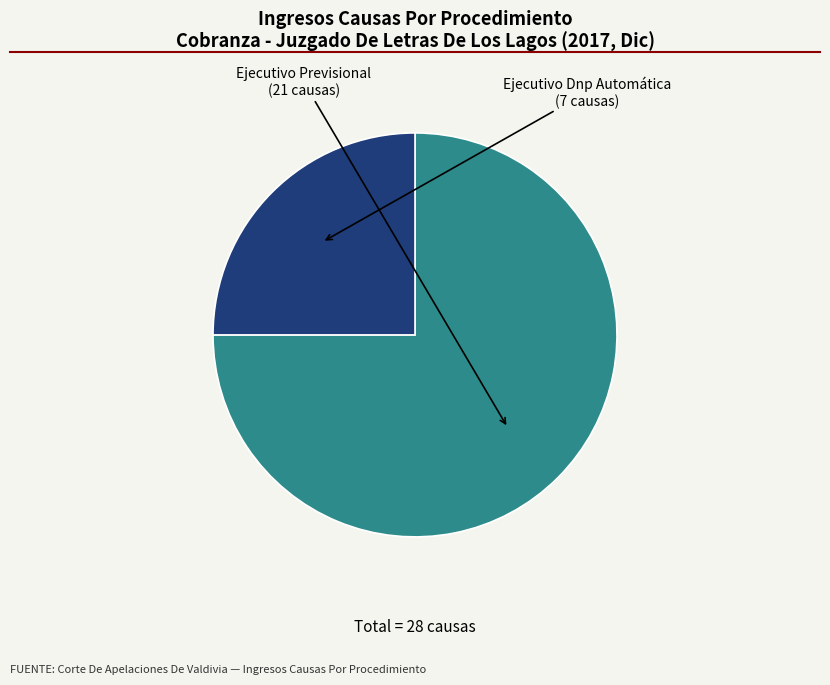

Count the number of slices in the pie.

2